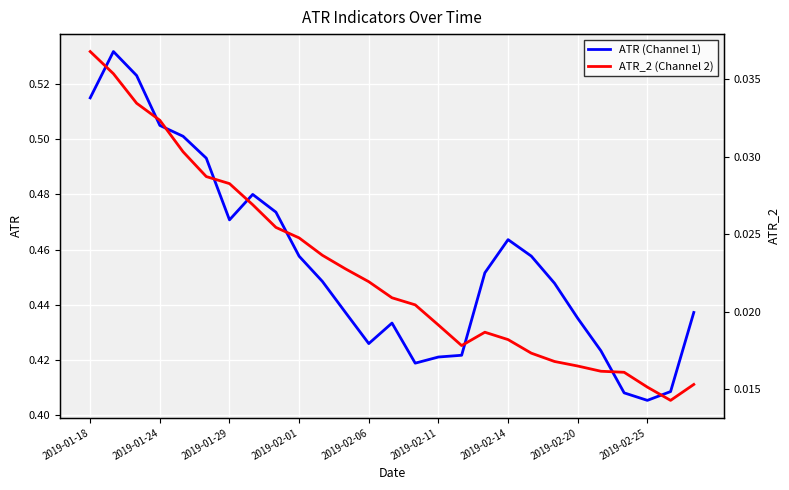

Where is ATR (Channel 1) nearest to the value 0?

2019-02-25